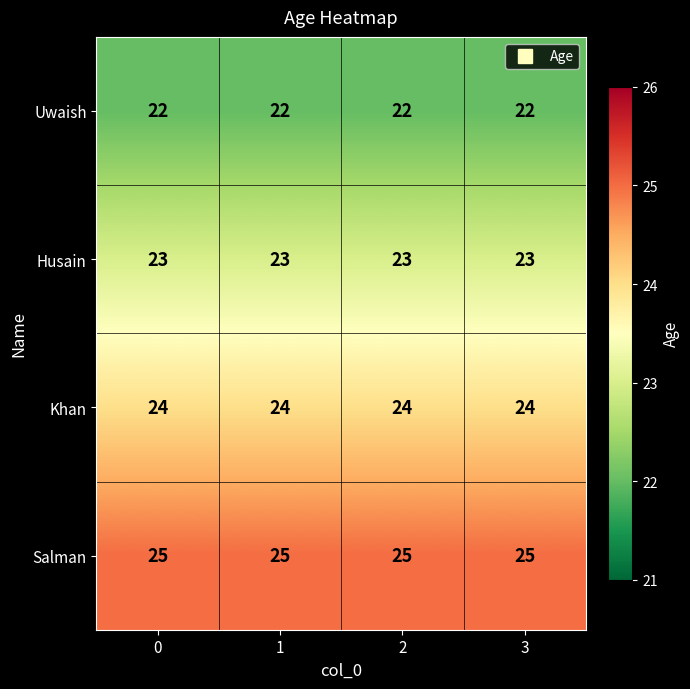

What is the difference between the highest and lowest values at 3?

3